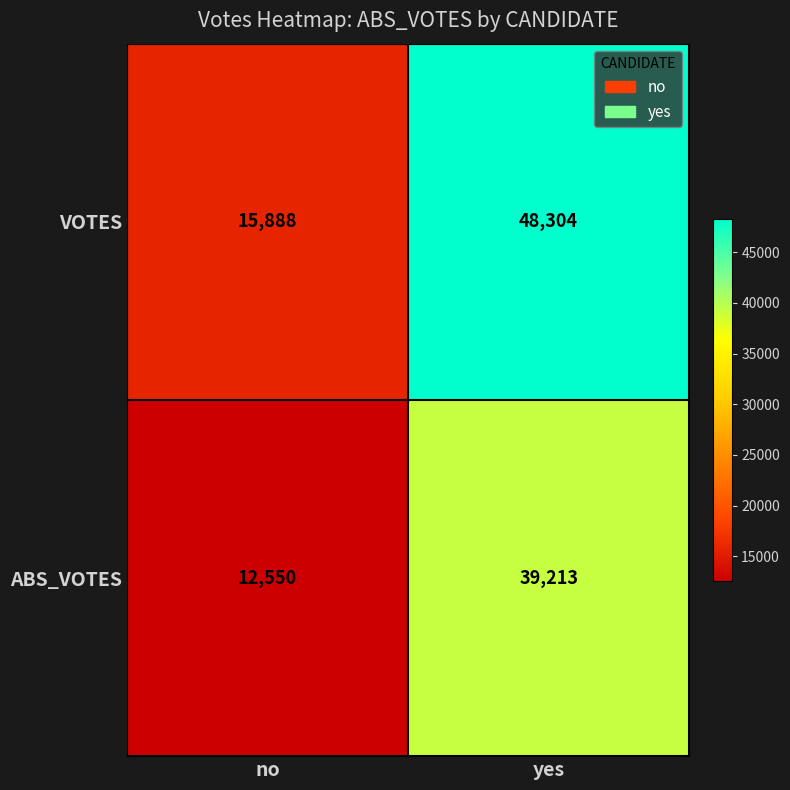

At how many categories does at least one series exceed 15717?

2